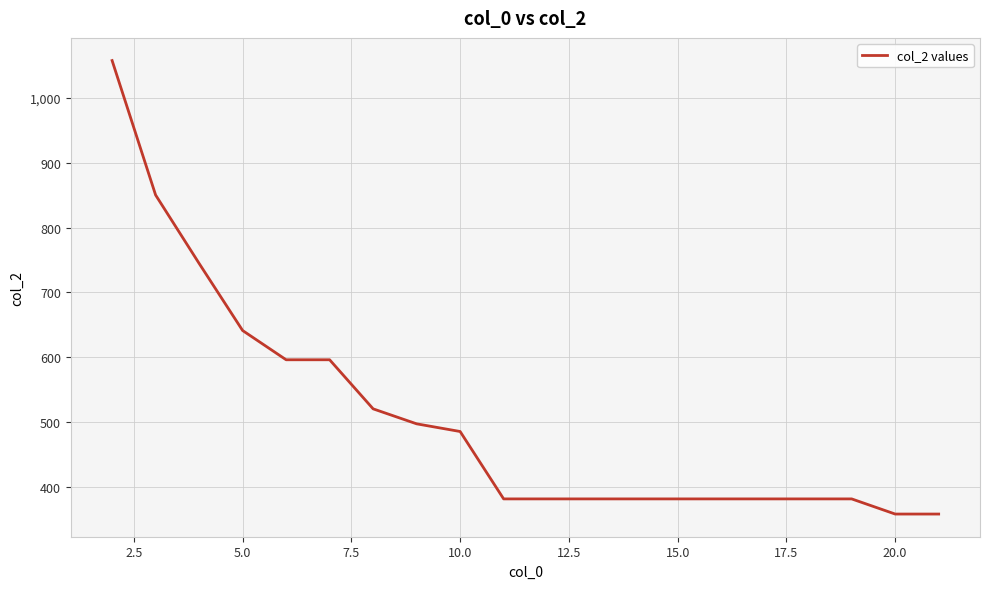

What is the smallest value displayed?

358.3